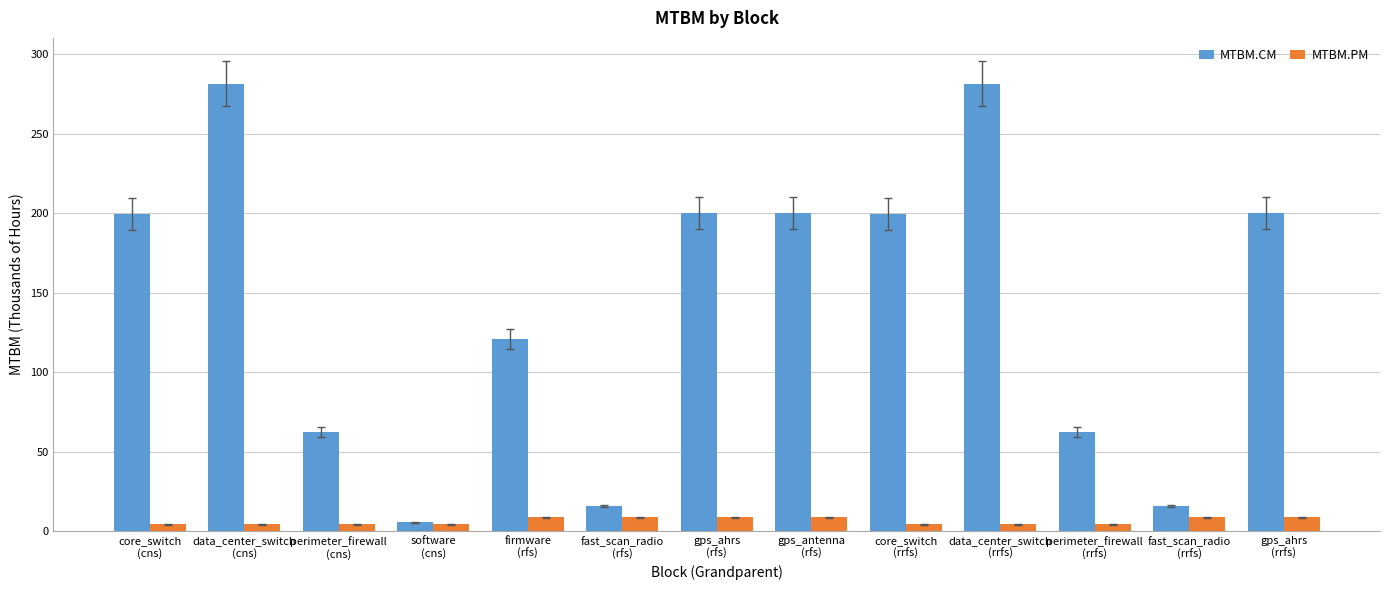

At how many categories does at least one series exceed 235?

2